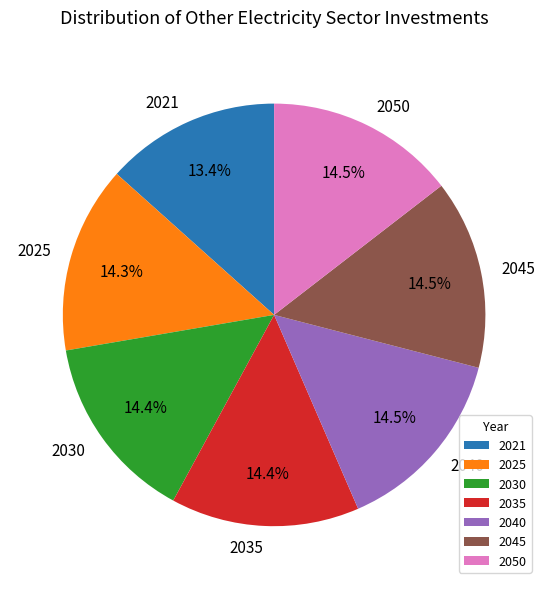

Which slice is the smallest?

2021